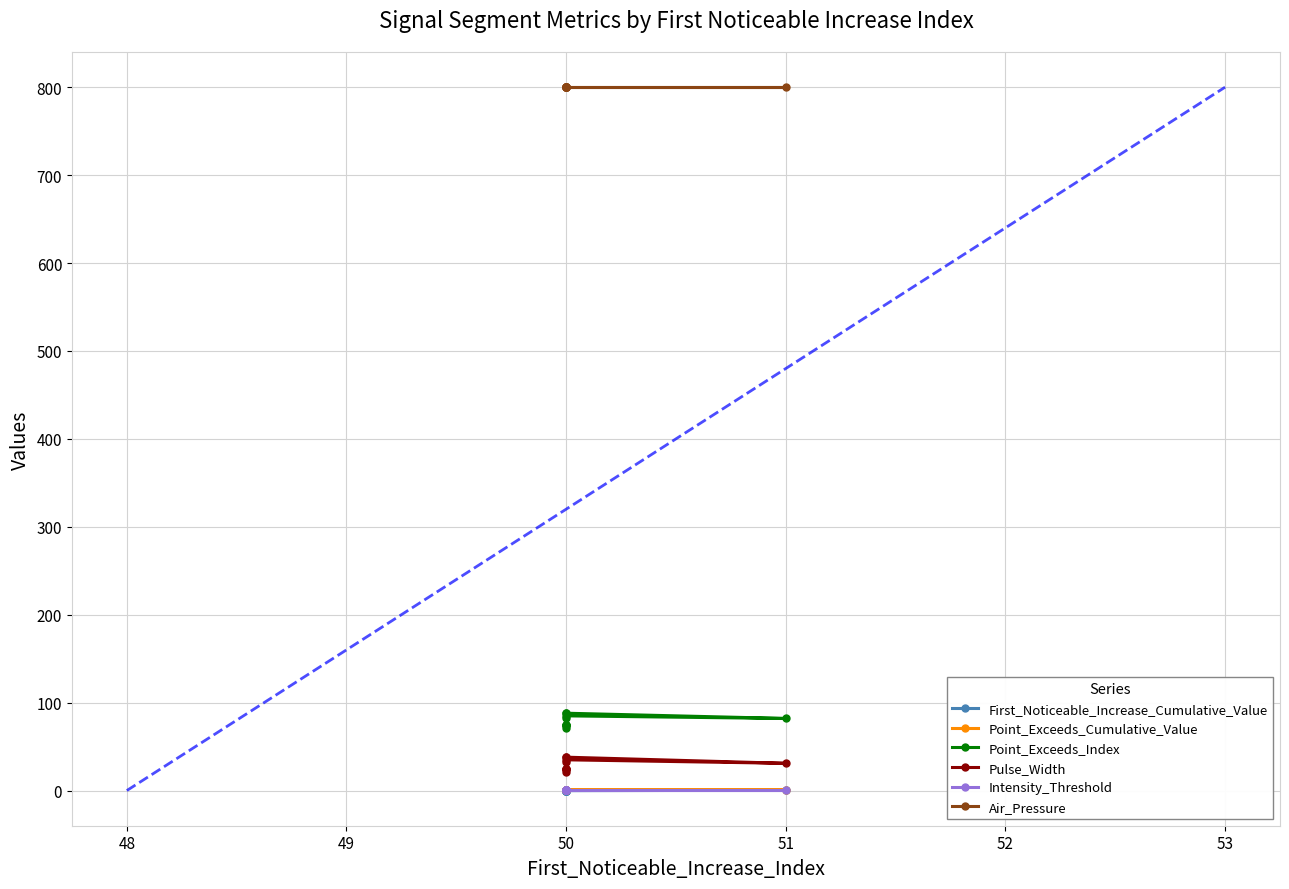

Which series has the largest total across all categories?

Air_Pressure